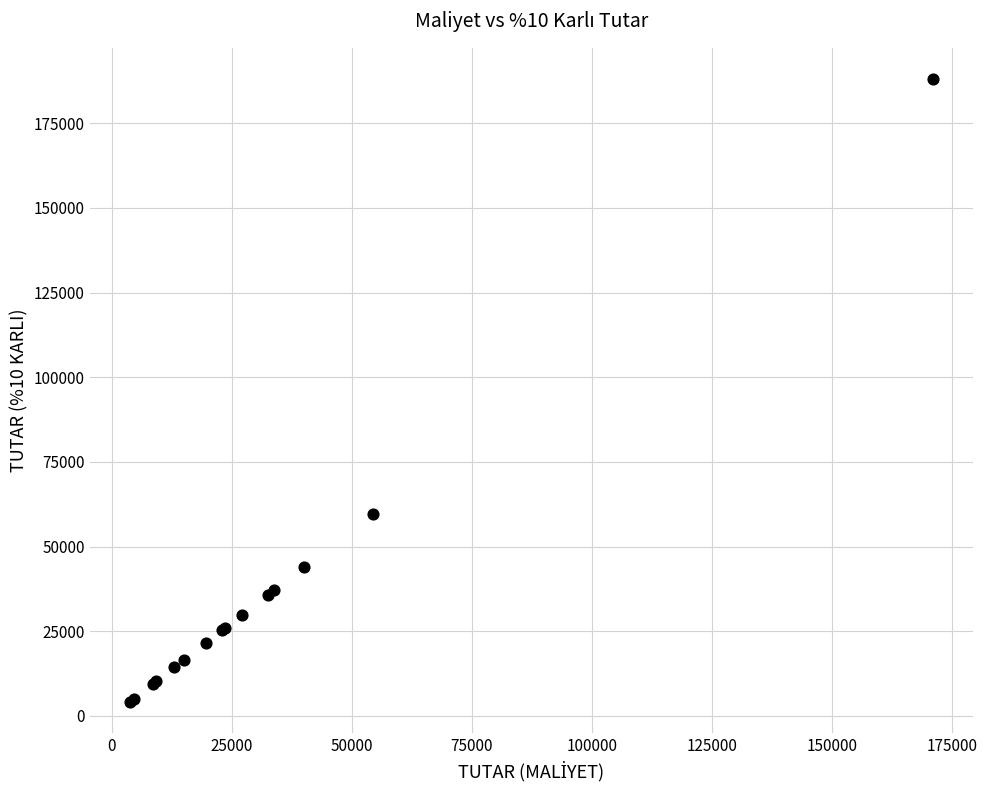

What Y value in the scatter plot is closest to 96086?

59730.0